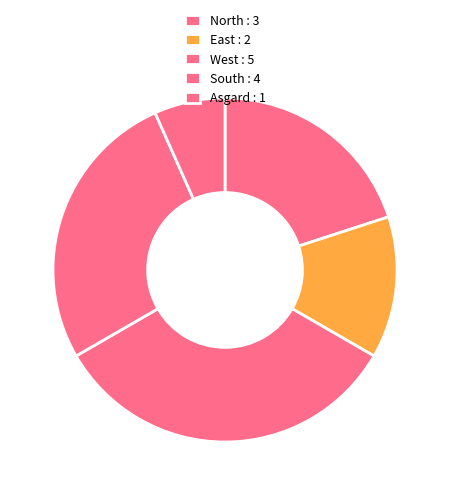

How many segments does this pie chart have?

5